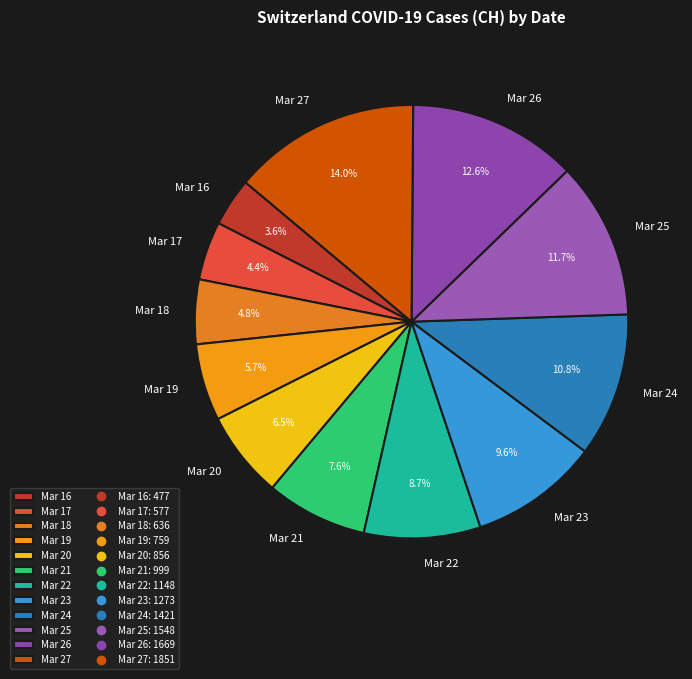

Which category has the biggest portion of the pie?

Mar 27